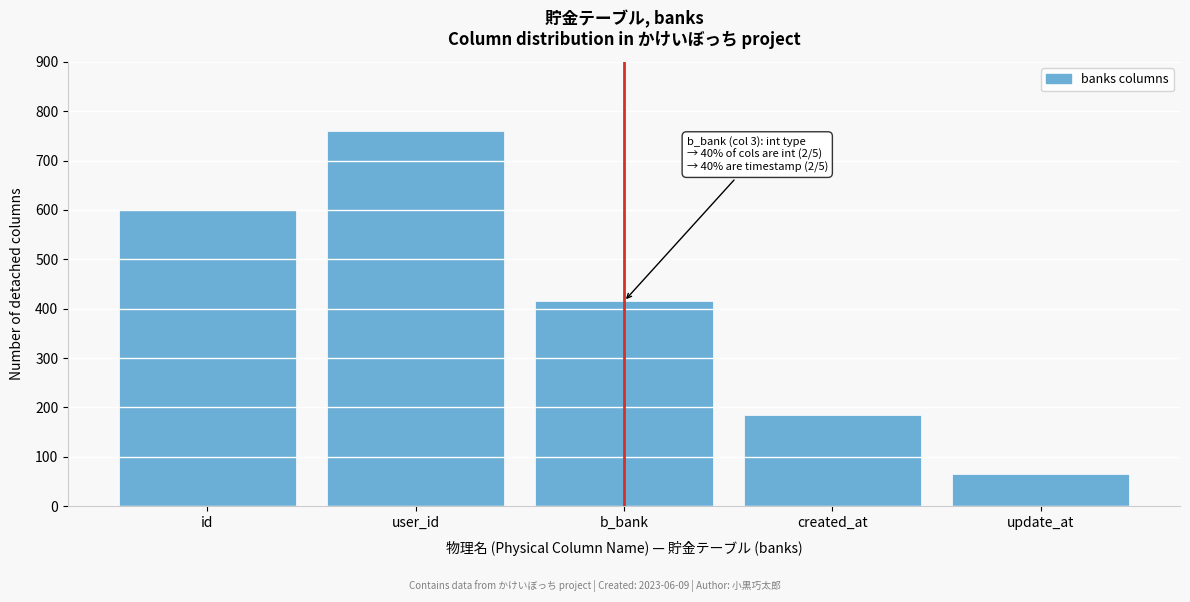

Reading left to right, list all the values displayed in this chart.

600	760	415	185	65